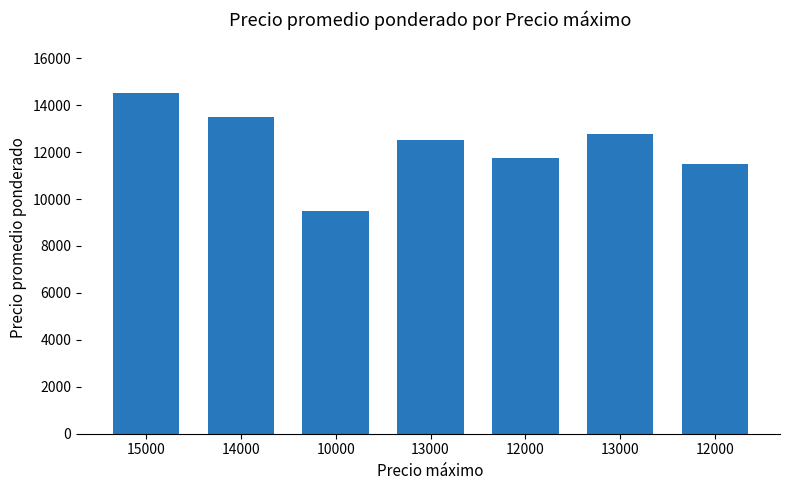

Count the number of data series in this chart.

1